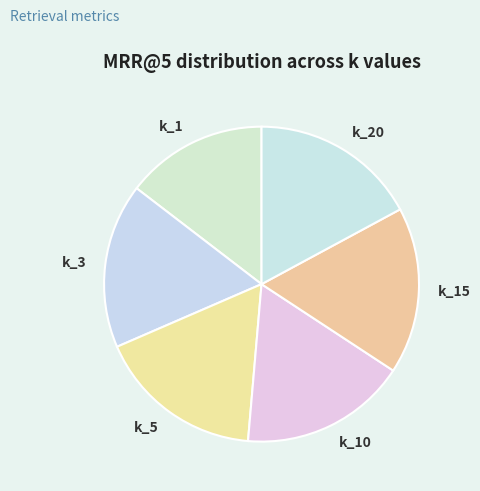

Count the number of slices in the pie.

6